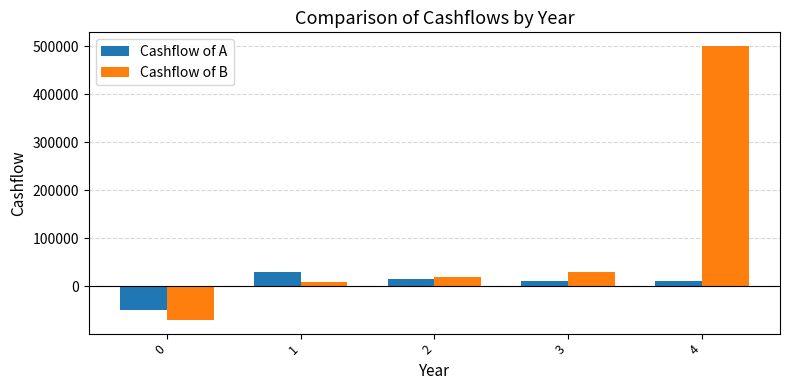

Count the number of categories in the chart.

5